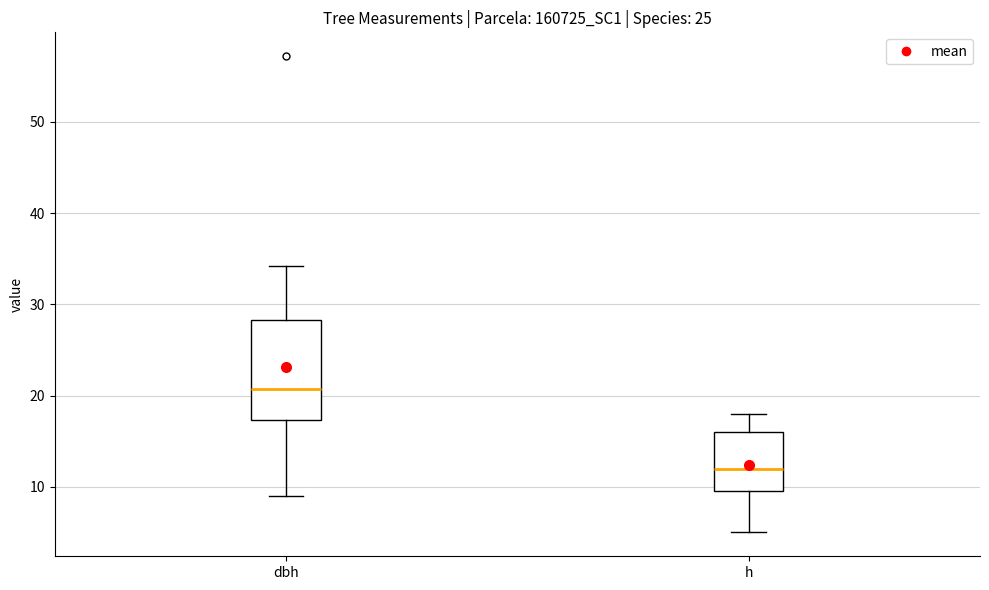

Reading left to right, transcribe this box plot: for each box, give where its median line is, the range the box spans, and where its two whiskers end, as read against the y-axis. The values are not printed on the chart, so give them approximately, as read against the axis.

dbh: median 21, box 17 to 28, whiskers 9 to 34
h: median 12, box 10 to 16, whiskers 5 to 18